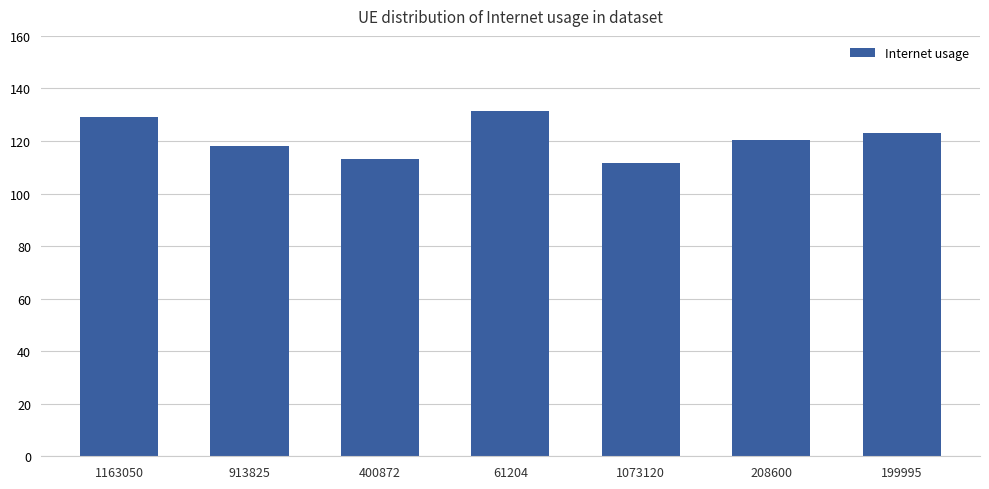

Reading left to right, transcribe all the data shown in this chart.

1163050=129.0	913825=118.0	400872=113.0	61204=131.6	1073120=111.6	208600=120.3	199995=123.2